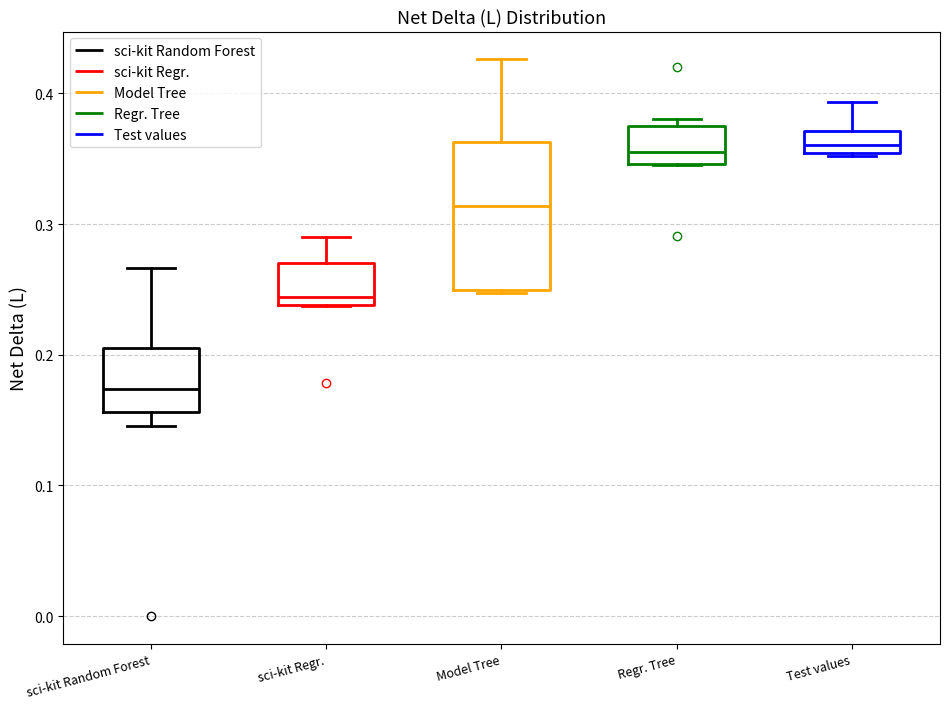

Comparing the boxes themselves (not the whiskers), which one is the tallest?

Model Tree